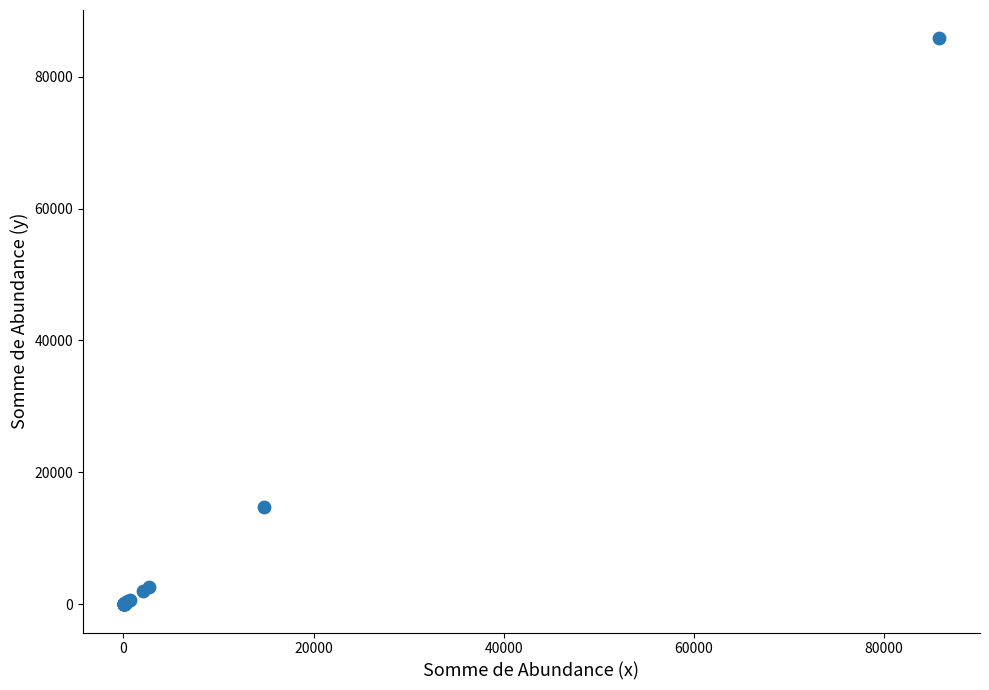

What Y value in the scatter plot is closest to 42909?

14807